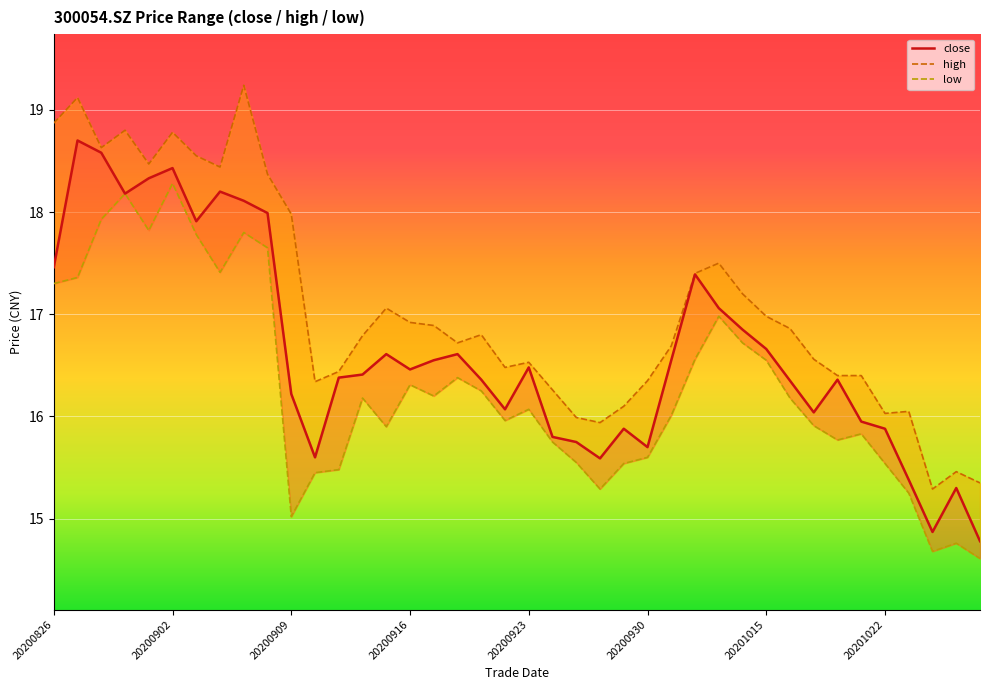

How many categories are shown in the chart?

40